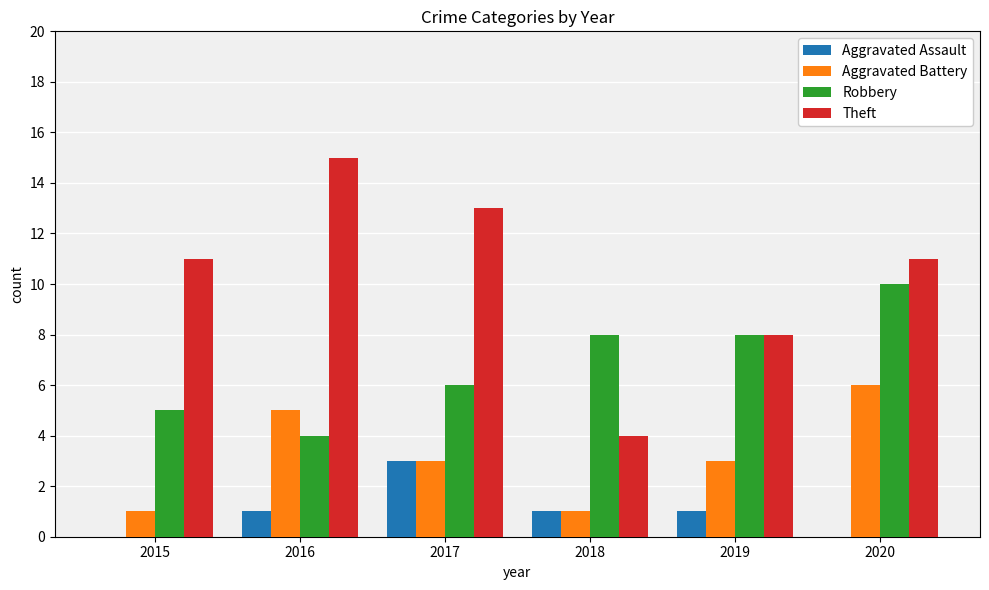

Where does the Aggravated Battery series first go above 3?

2016